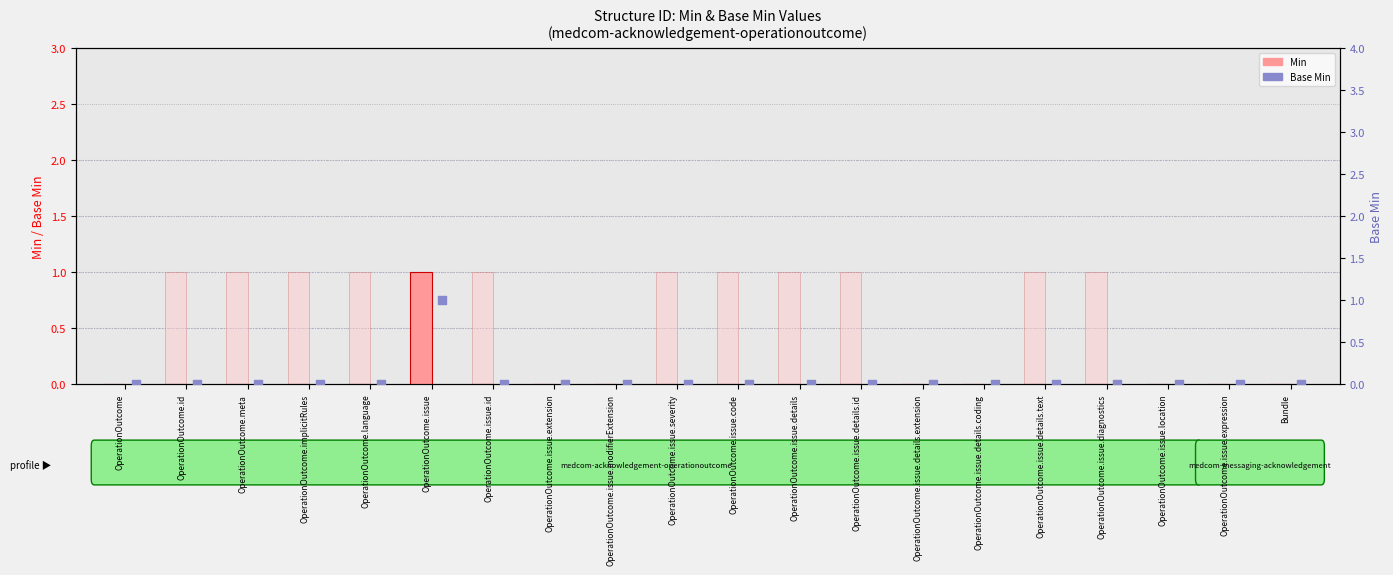

At how many categories does at least one series exceed 0?

12